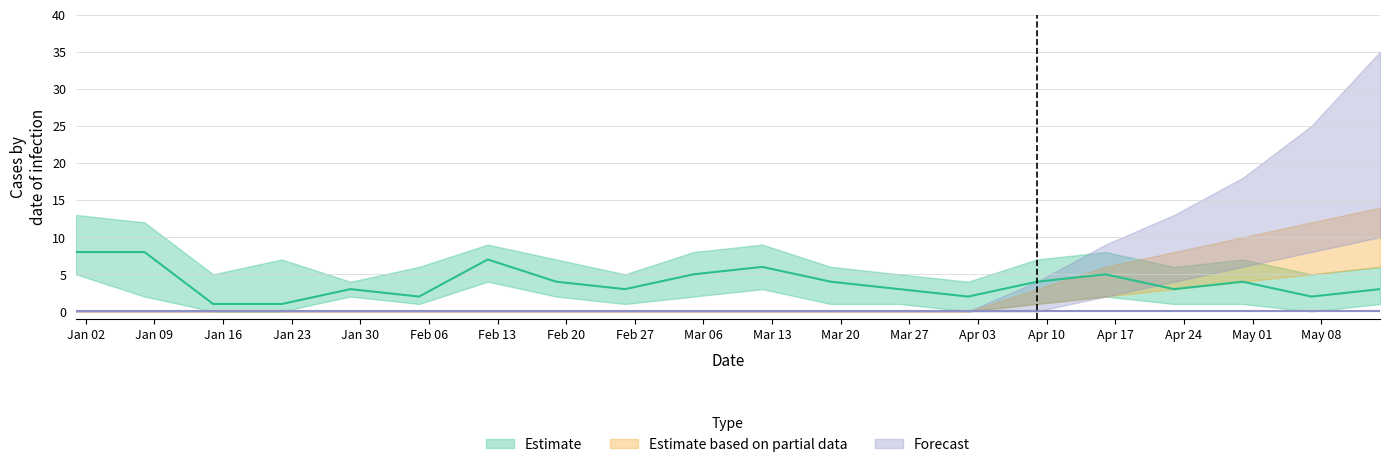

Between 2023-04-16 and 2023-03-26, which is larger?

2023-04-16